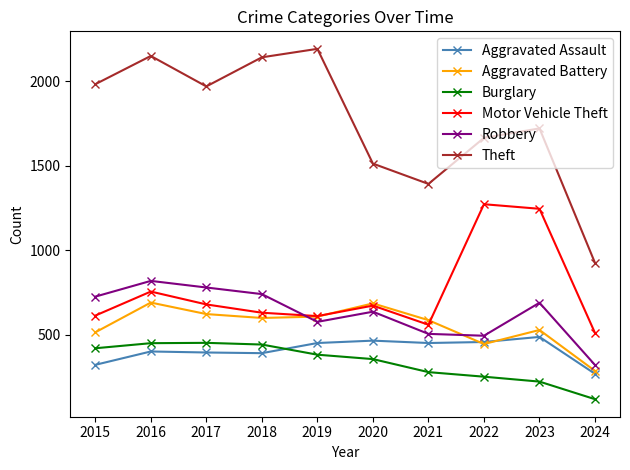

Where does the Aggravated Battery series first go above 600?

2016